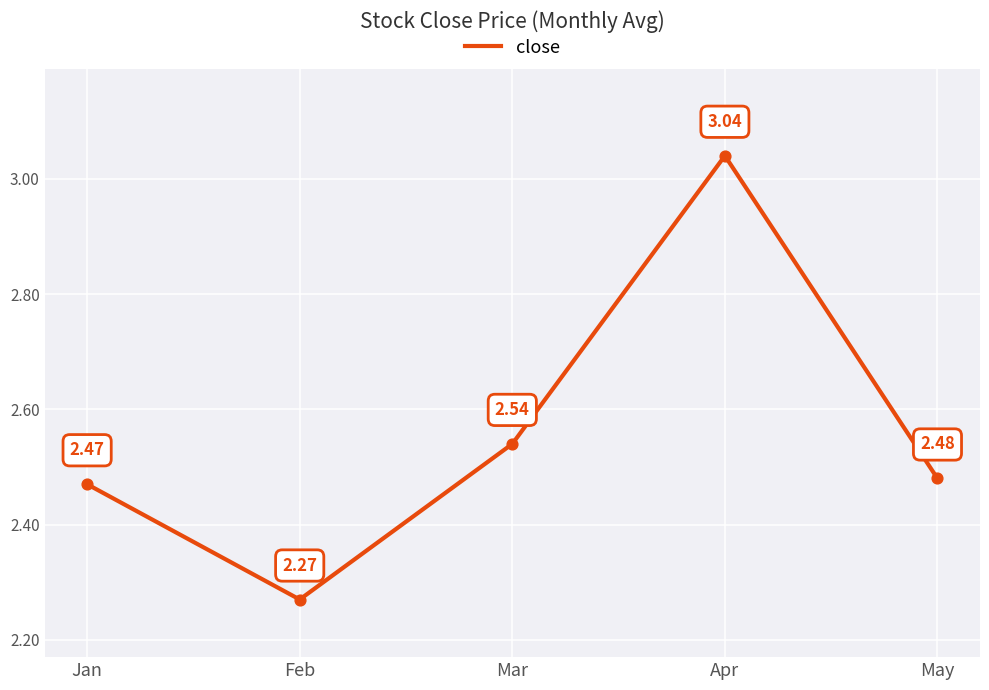

What is the ratio of the value at Mar to the value at May?

1.0